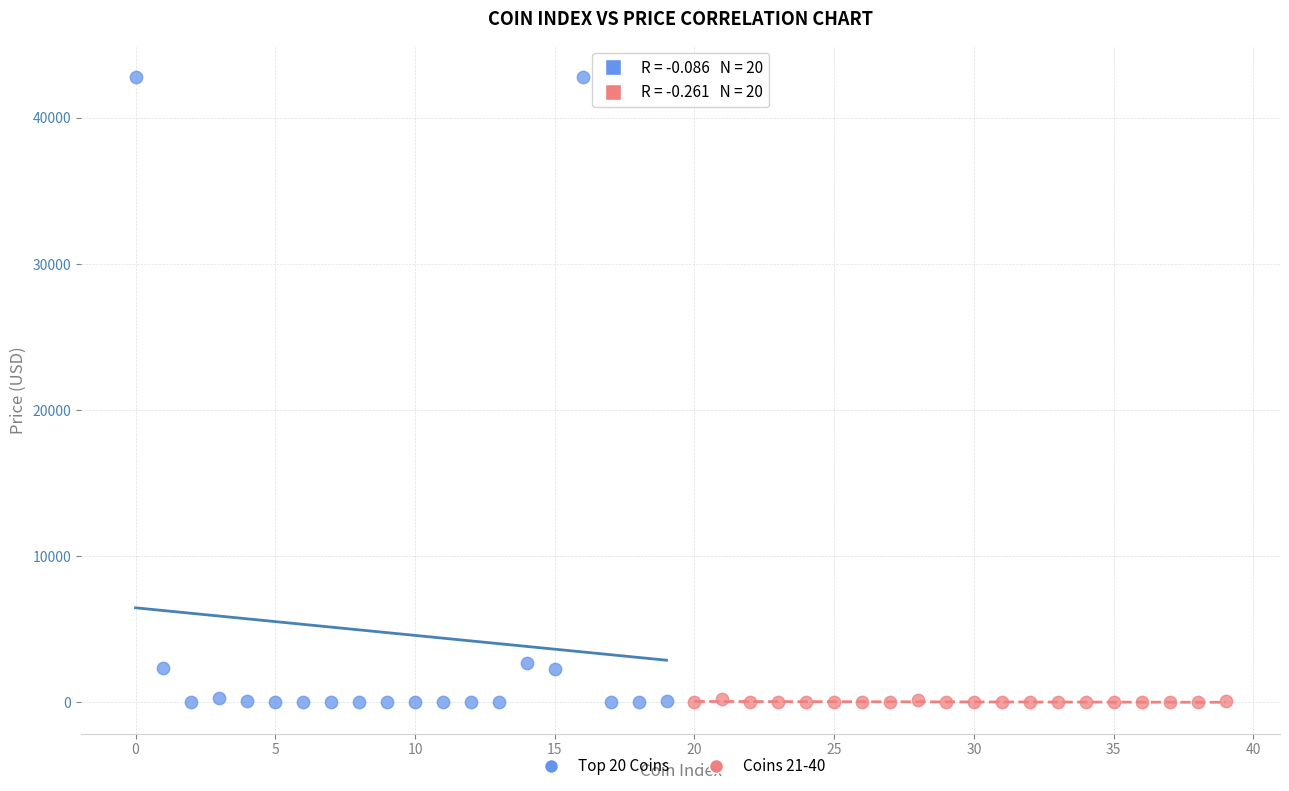

Which series has the largest Y range (max minus min)?

Top 20 Coins